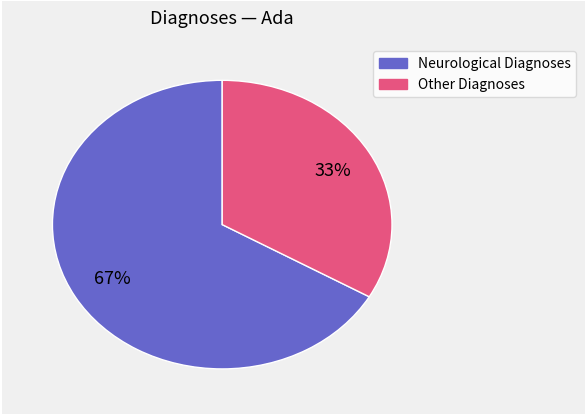

Does any single category account for the majority?

Yes